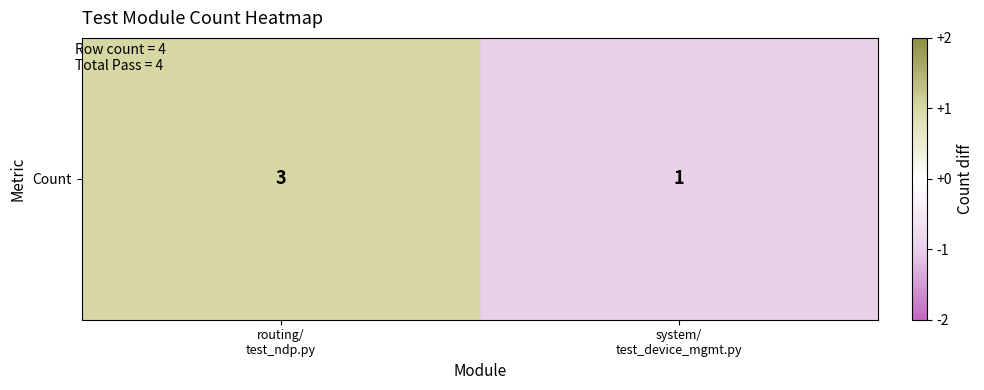

How many data points does each series have?

2